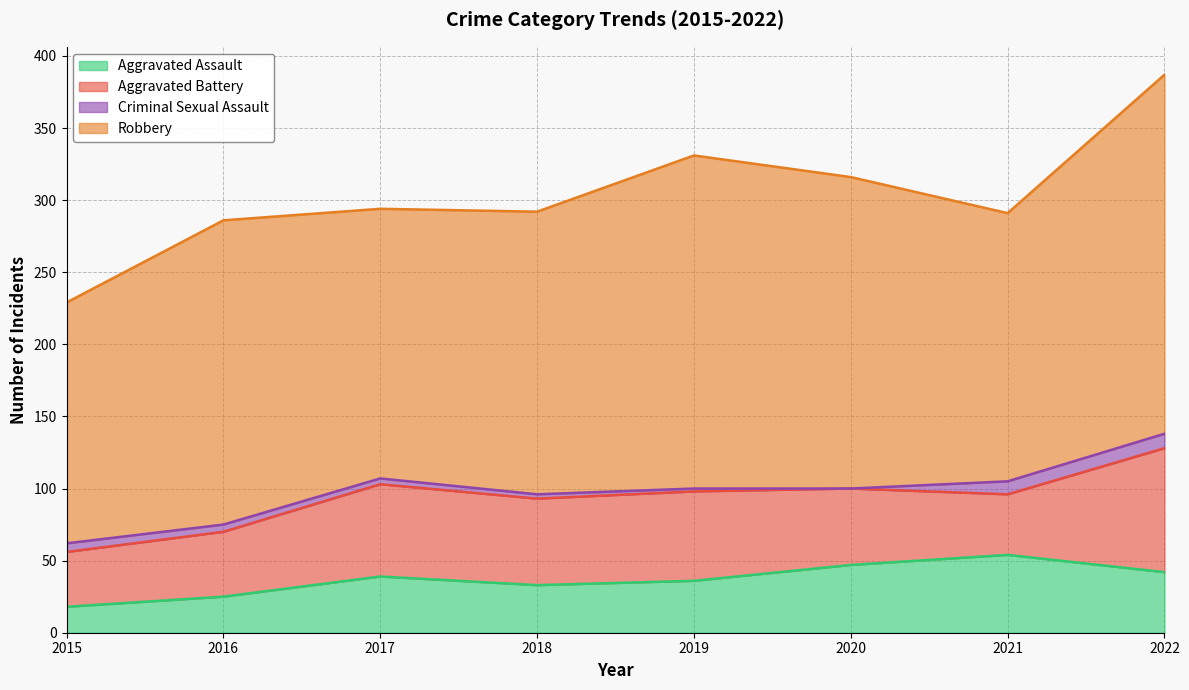

True or false: Robbery has more than 2 points higher than both neighbors.

False